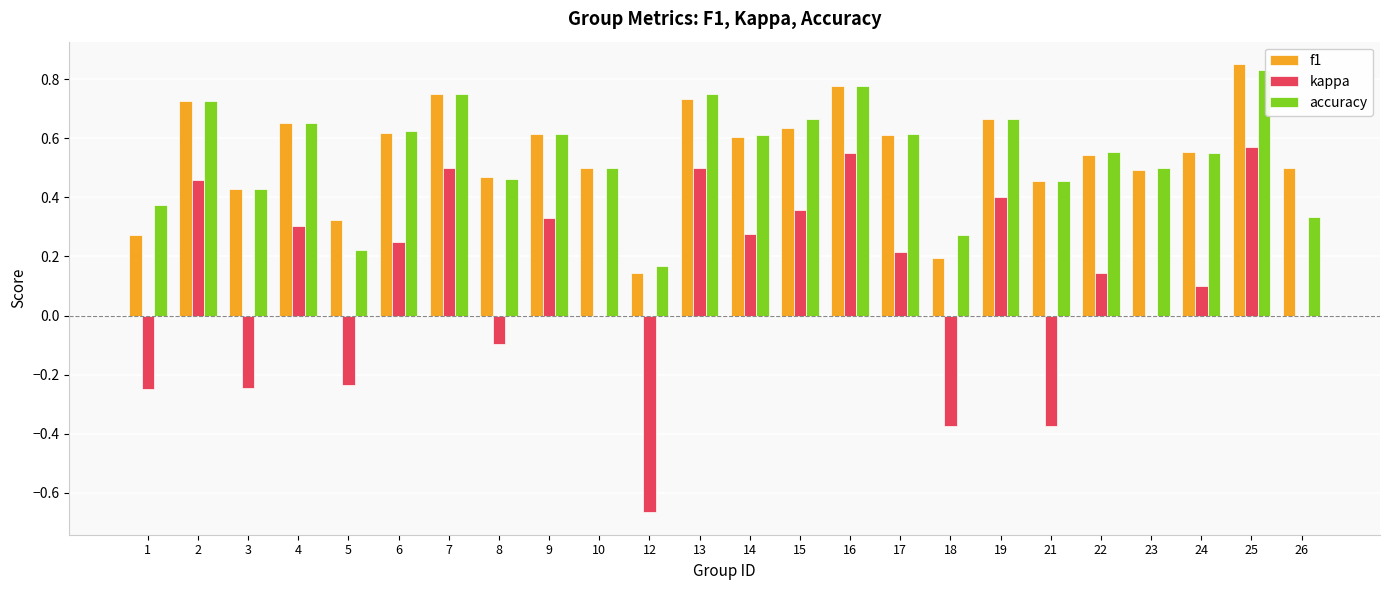

What is the total value across all series at 22?

1.2